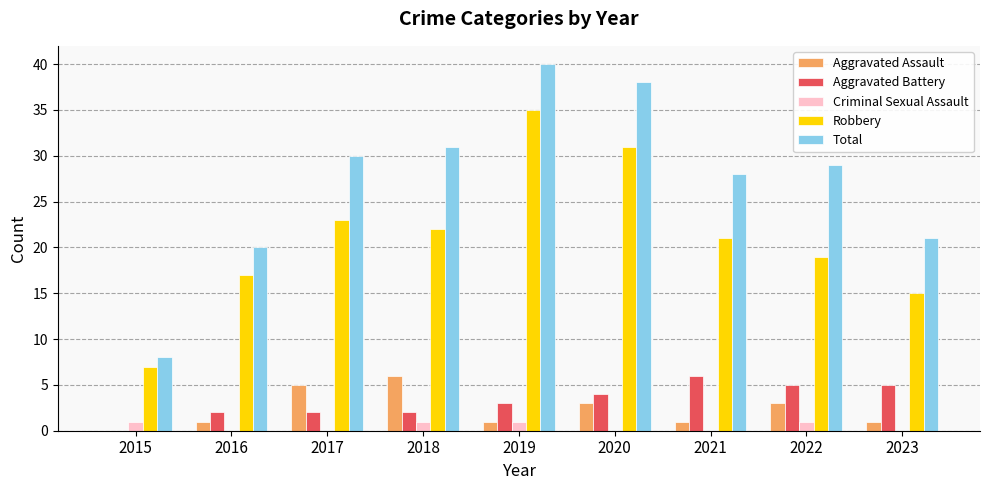

Between 2018 and 2023, which series saw the biggest shift?

Total